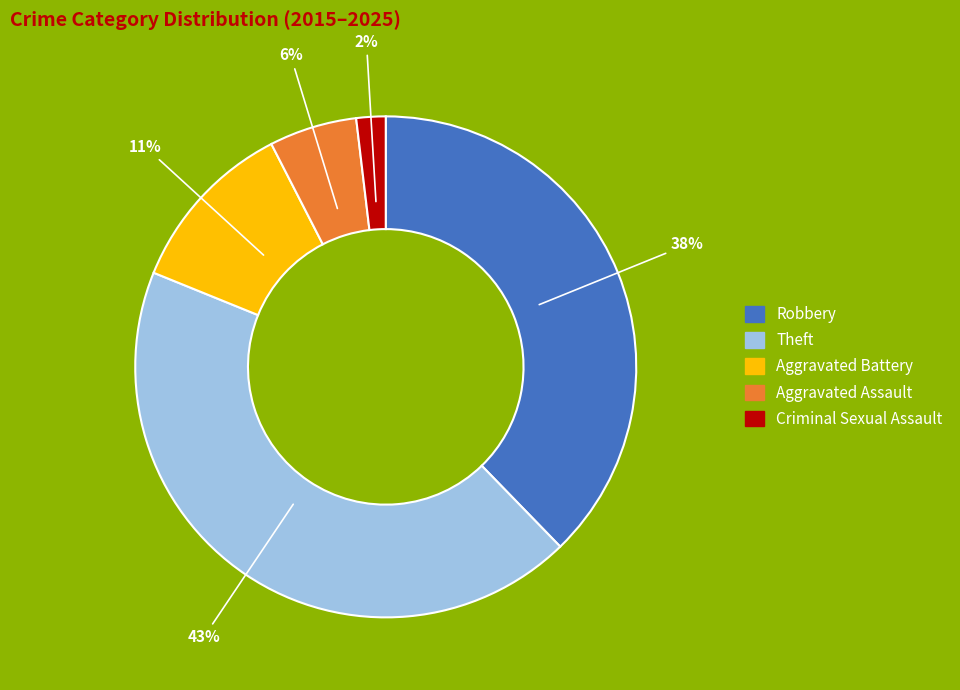

Rank the categories by value from lowest to highest.

Criminal Sexual Assault, Aggravated Assault, Aggravated Battery, Robbery, Theft